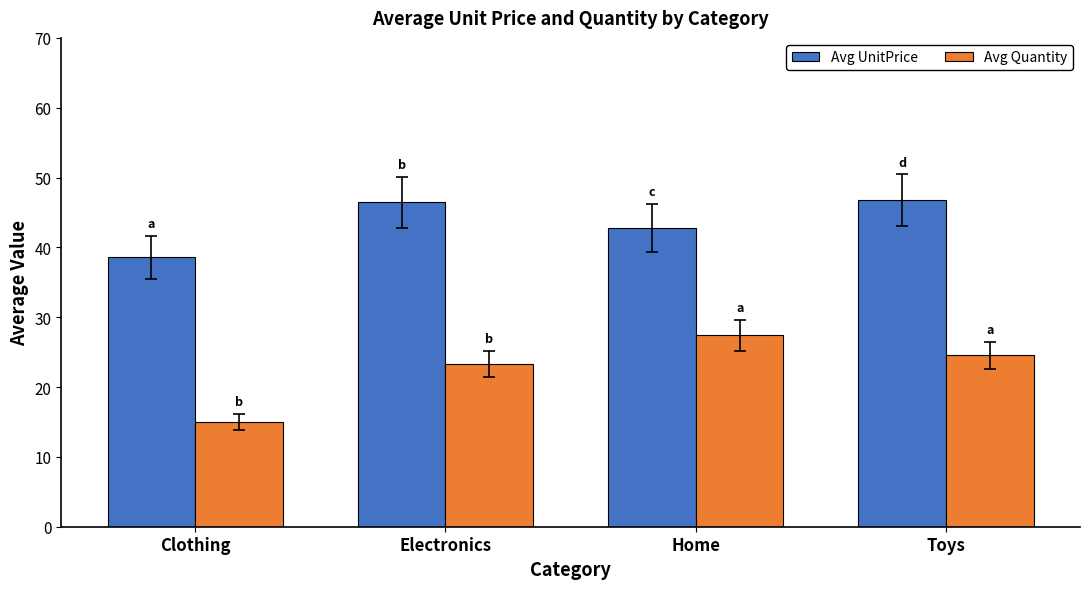

What position from the right is Clothing?

4